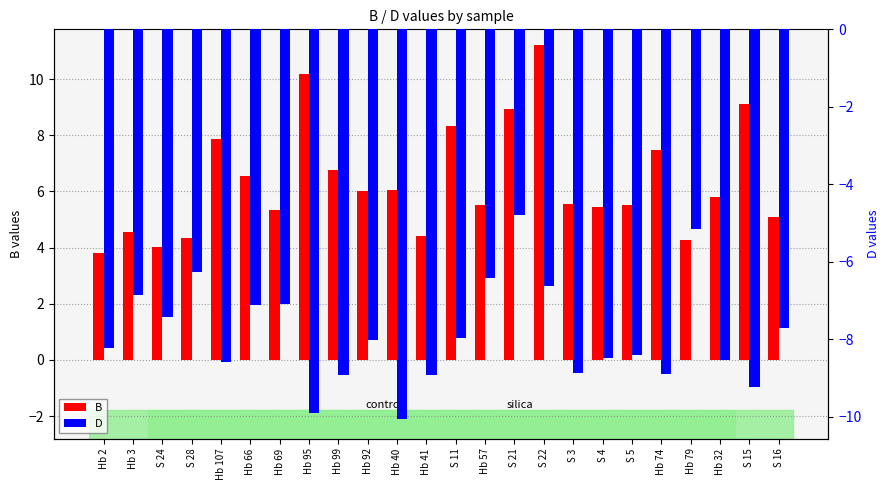

What is the label of the 14th bar from the right?

Hb 40